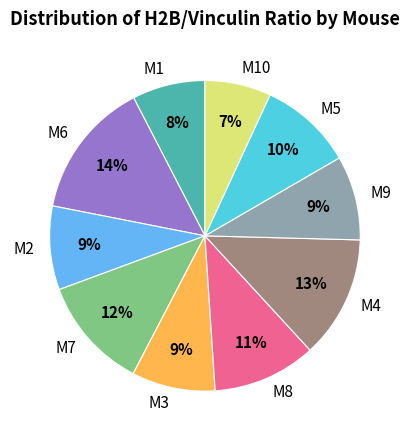

What percentage is the M2 slice, to the nearest percent?

9%